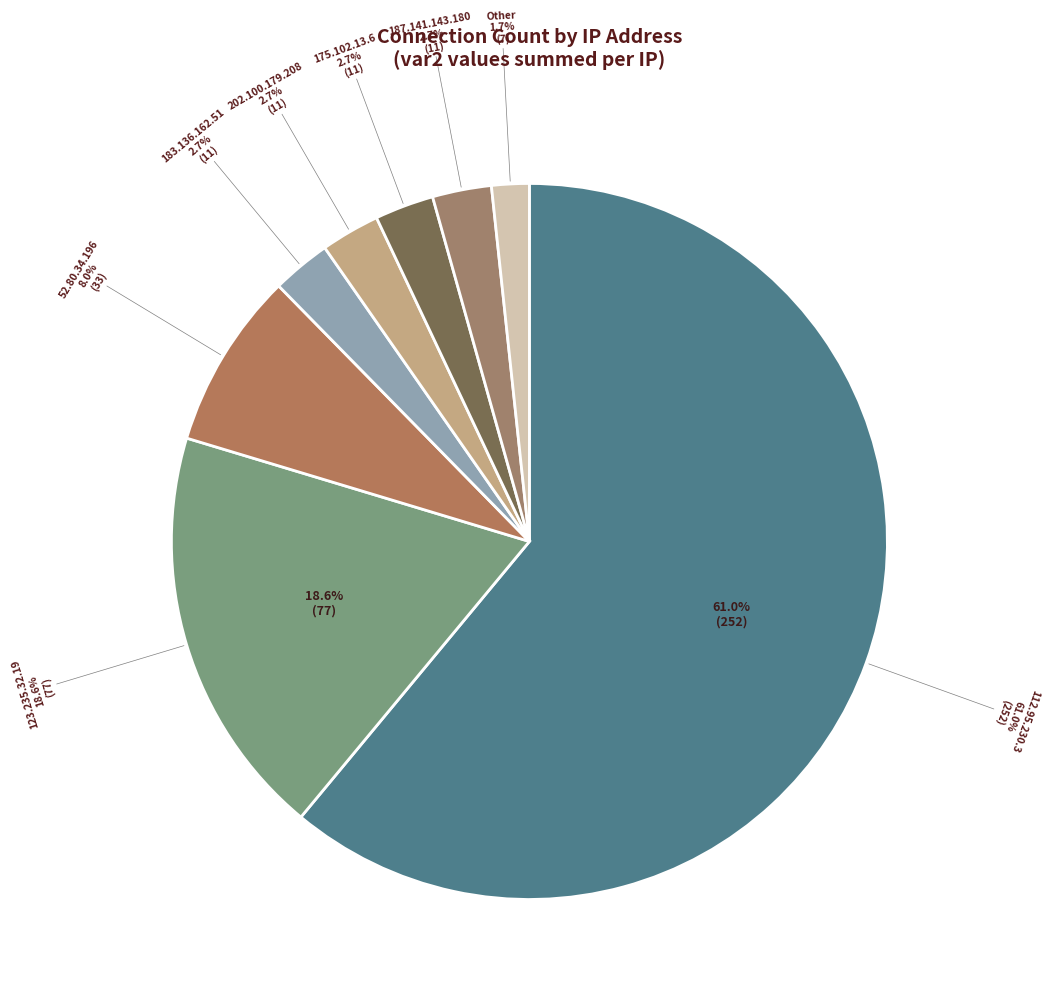

What is the change in value from 175.102.13.6 to Other?

-4